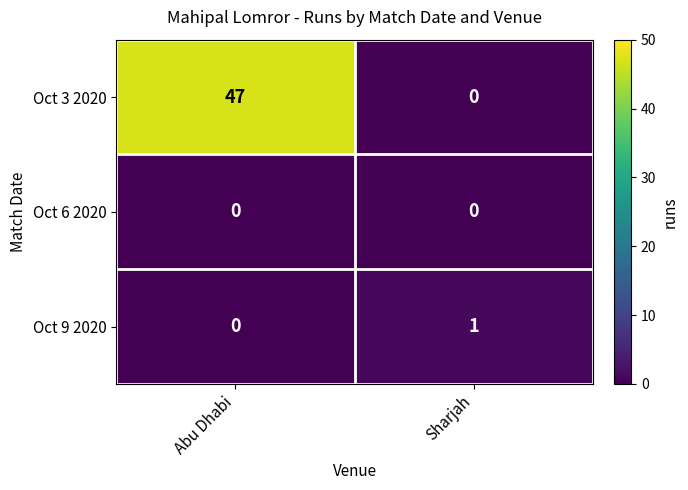

Which series changed the most between Abu Dhabi and Sharjah?

Oct 3 2020